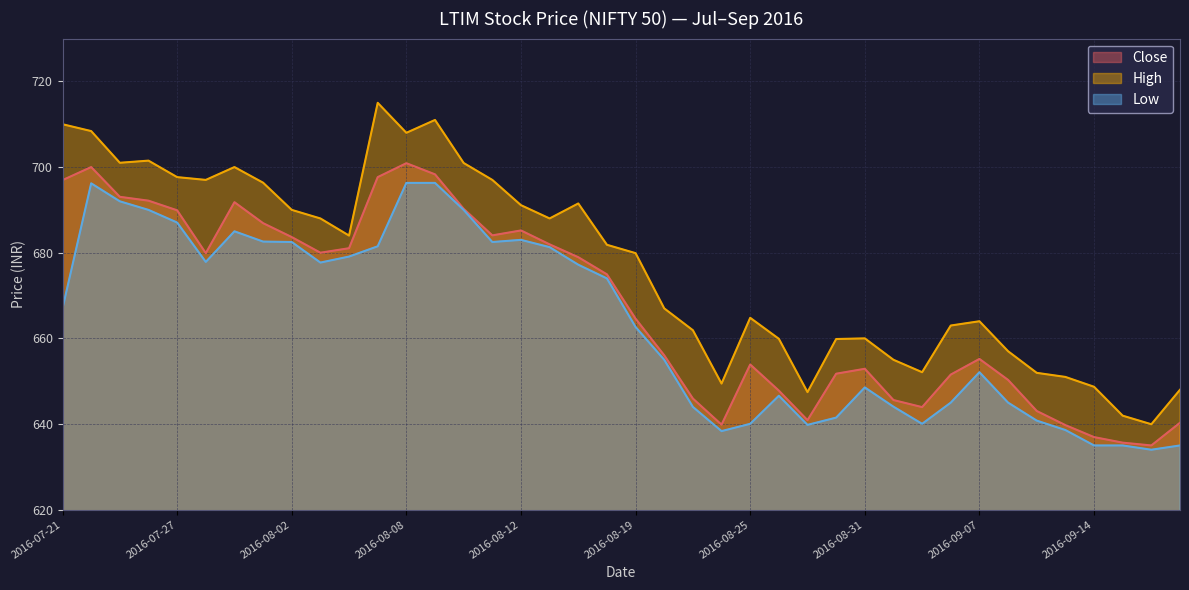

List the series in order of their peak value, lowest first.

Low, Close, High